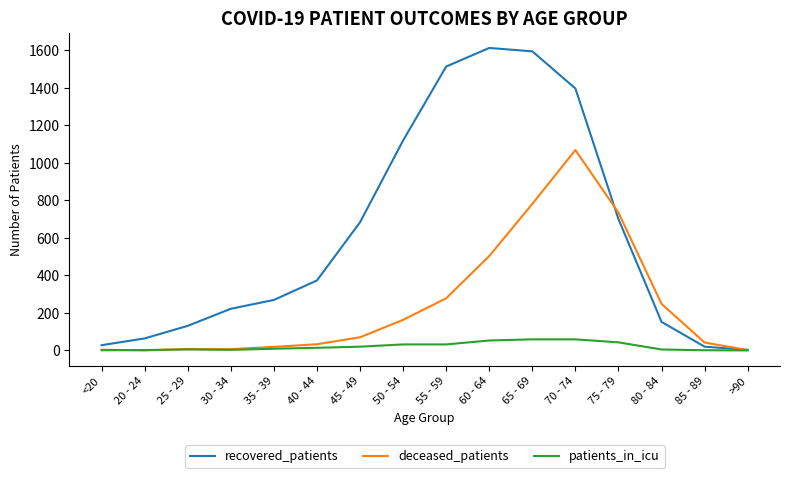

At 50 - 54, list the series in order from largest to smallest.

recovered_patients, deceased_patients, patients_in_icu